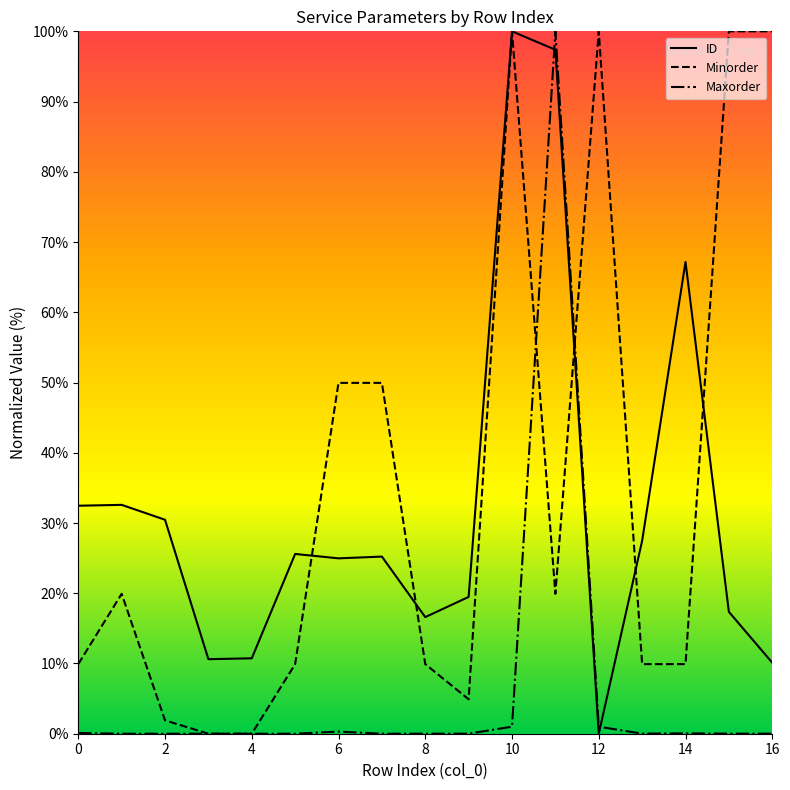

What is the difference between the maximum and minimum values in the Minorder series?

100.0